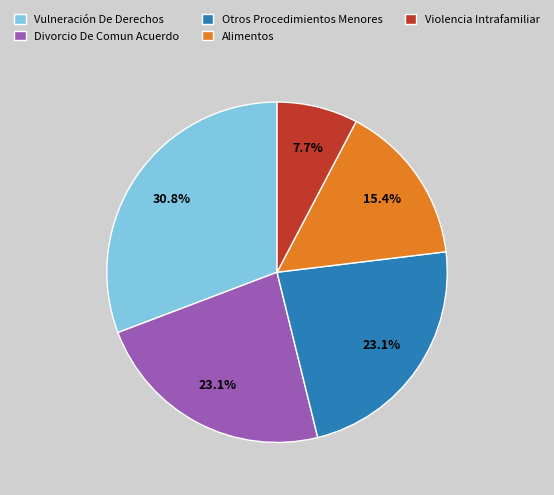

Approximately how many times larger is the value at Violencia Intrafamiliar compared to Divorcio De Comun Acuerdo?

0.3